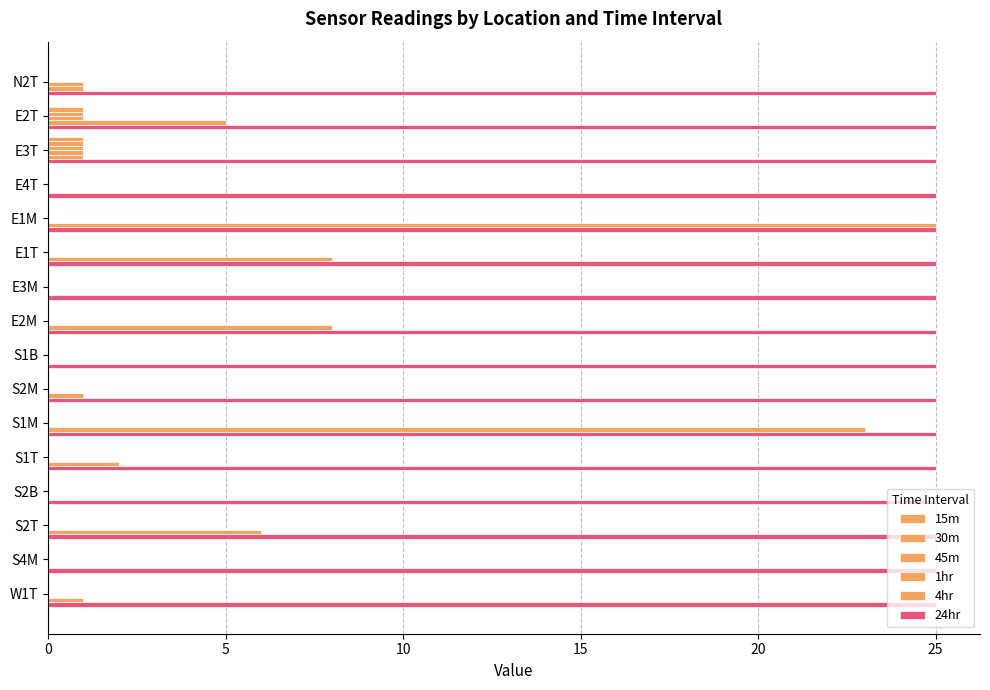

What is the difference between the maximum and minimum values in the 15m series?

1.0